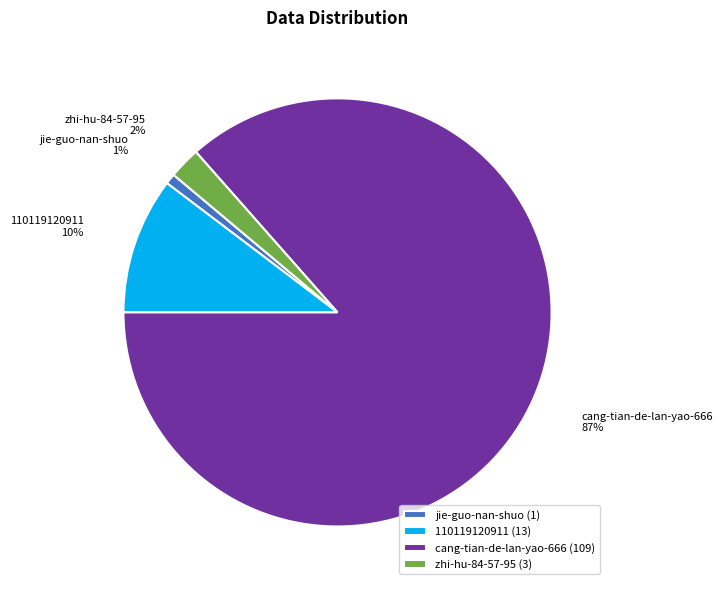

Is it true that jie-guo-nan-shuo is 9% of the pie?

False